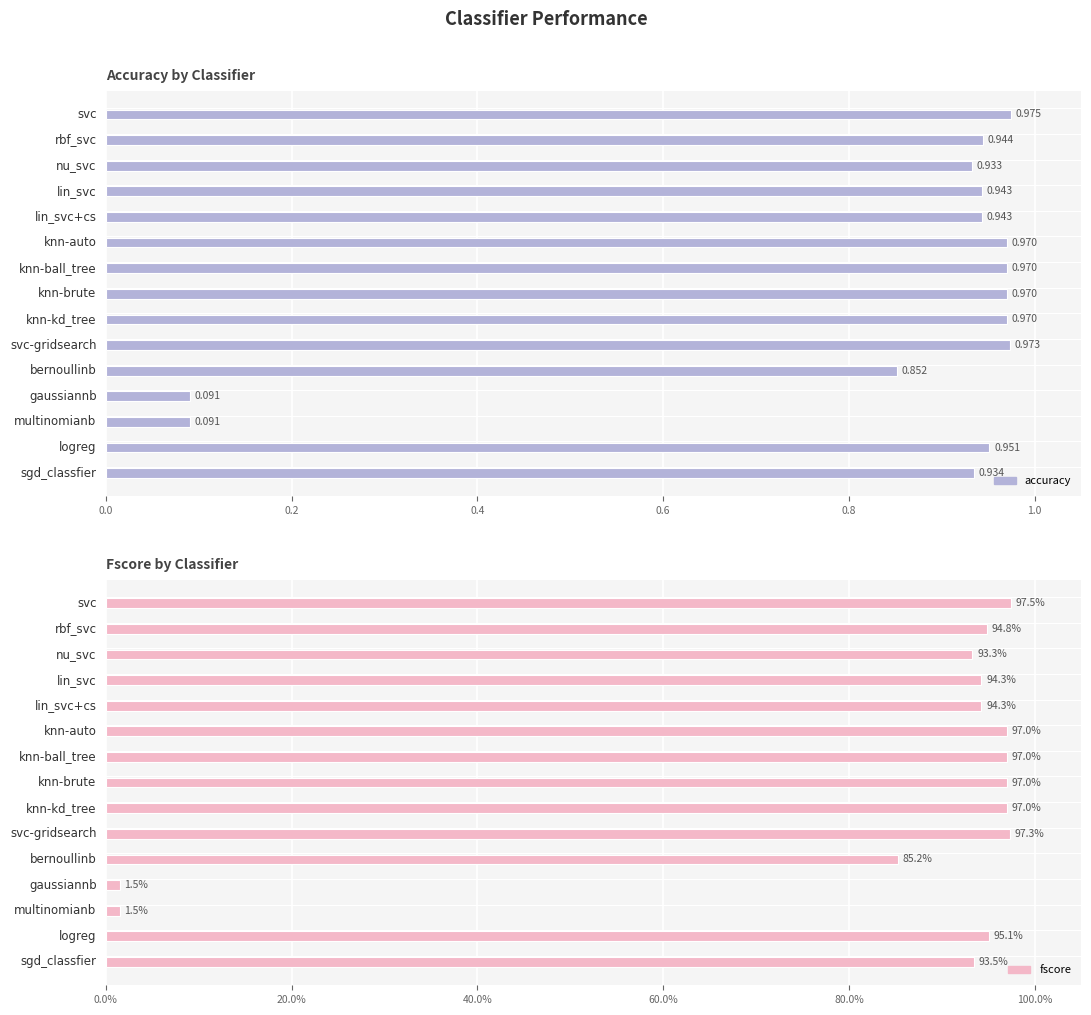

True or false: fscore has a value of 0.3 at 9.

False